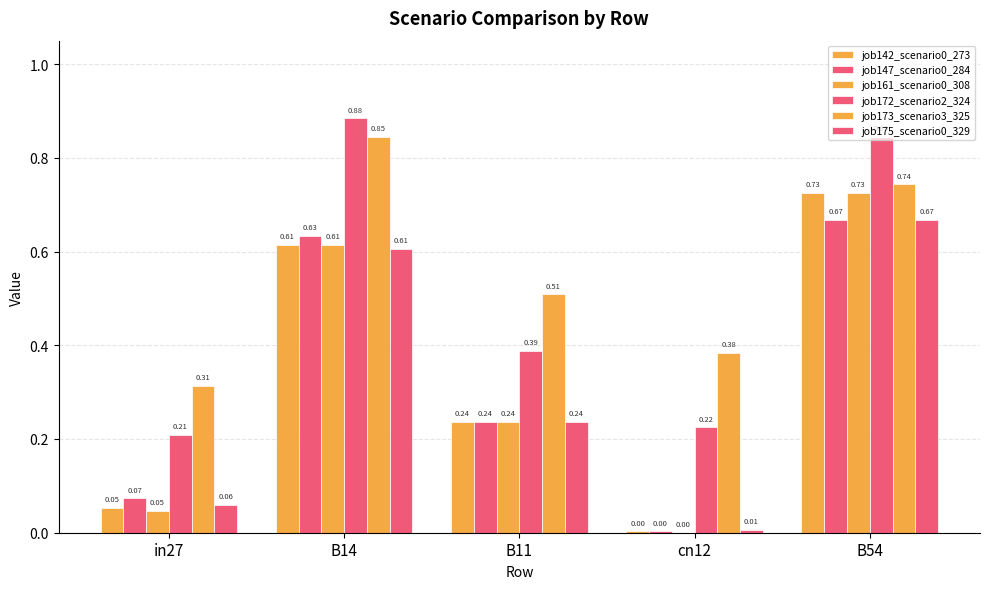

How many series are shown in this chart?

6